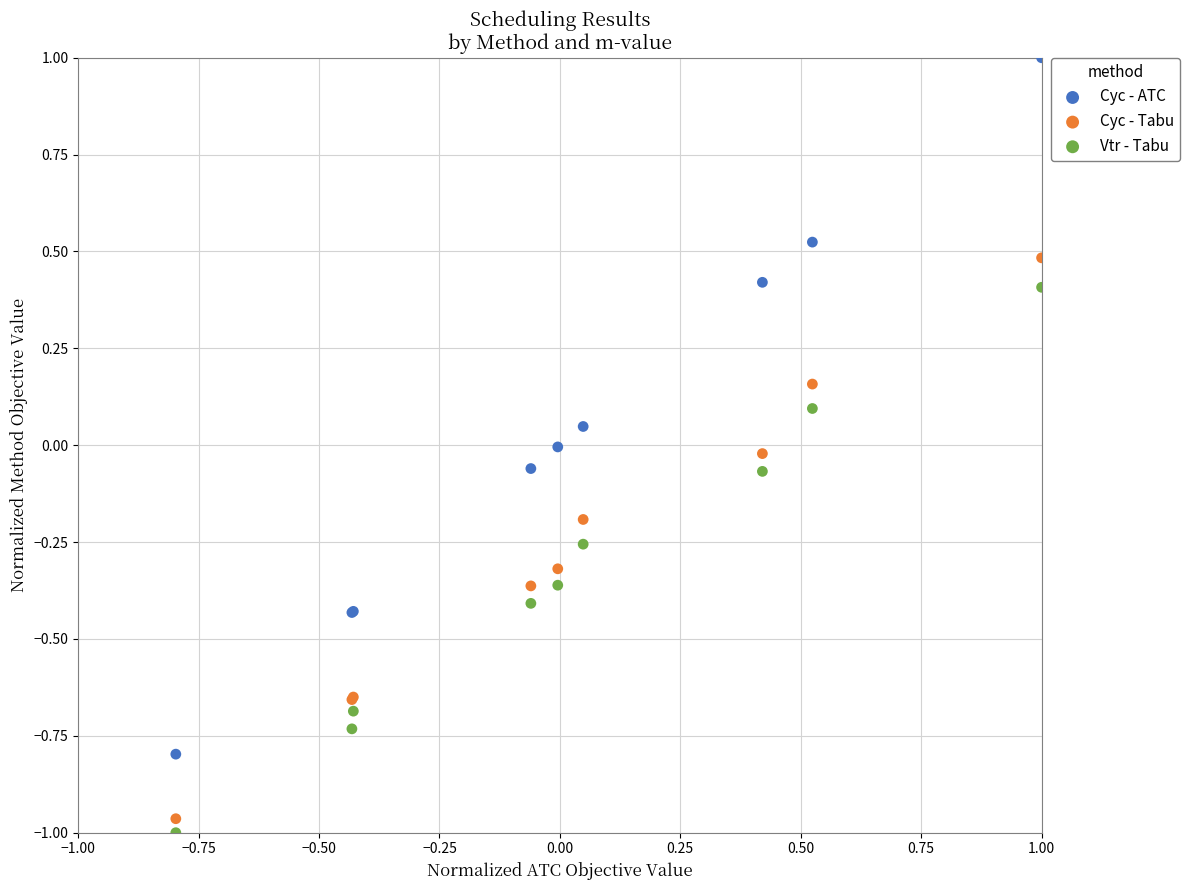

Which series contains the highest Y value?

Cyc - ATC